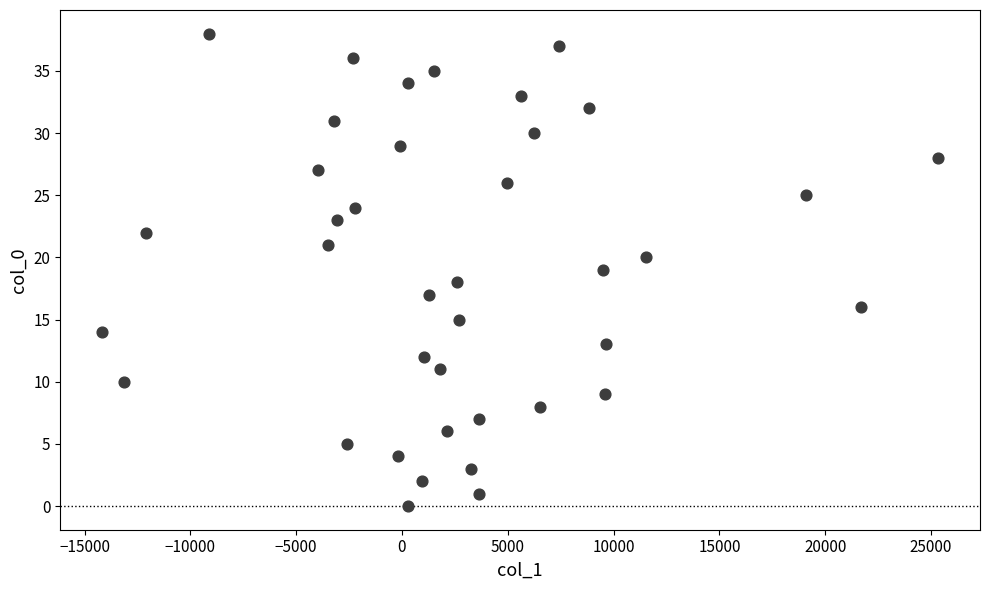

What is the range of Y values (max minus min)?

38